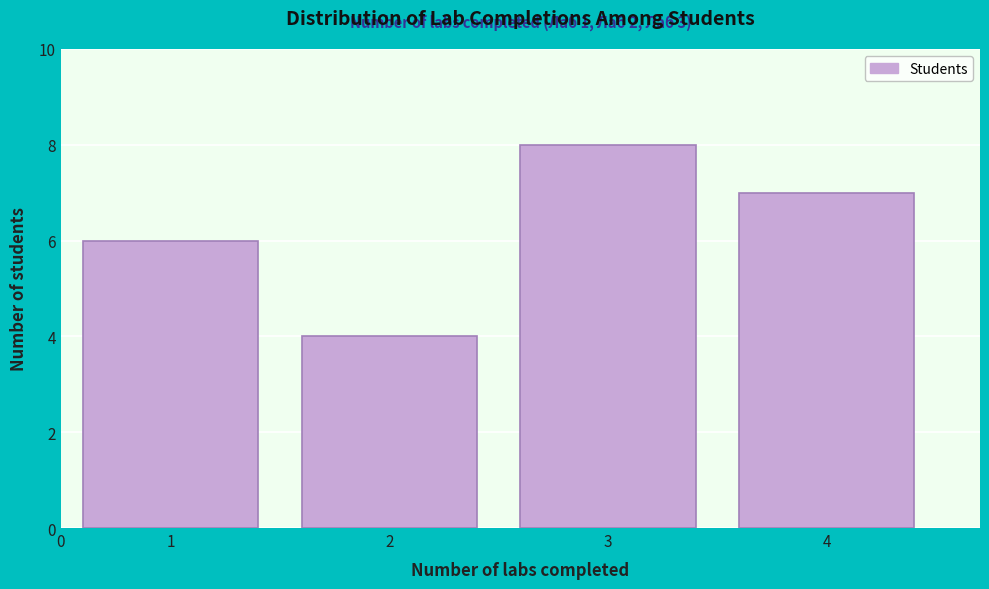

Reading left to right, transcribe all the data shown in this chart.

1=6	2=4	3=8	4=7